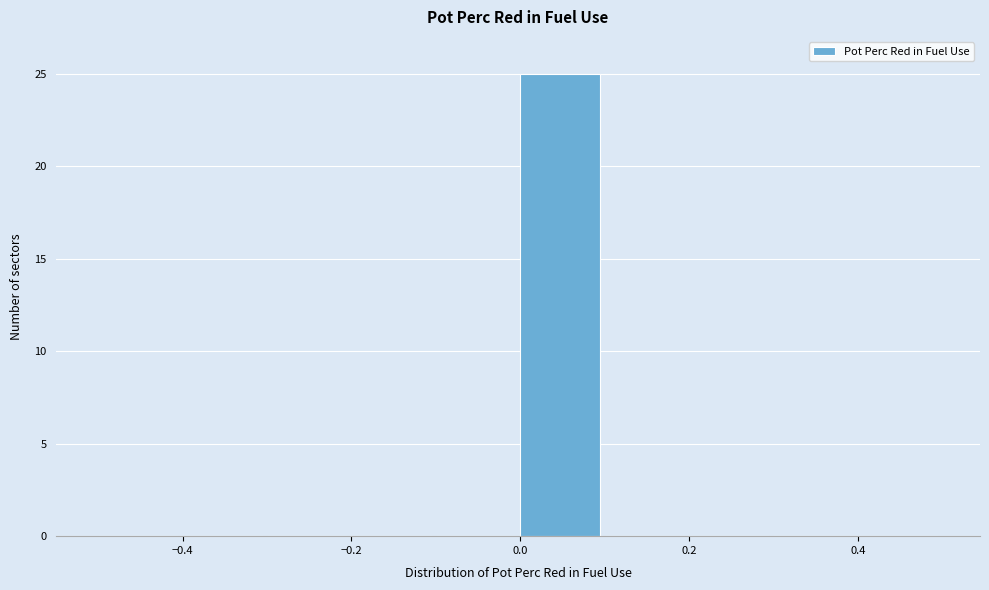

Over which range of the x-axis is the bar tallest?

0.0 to 0.1